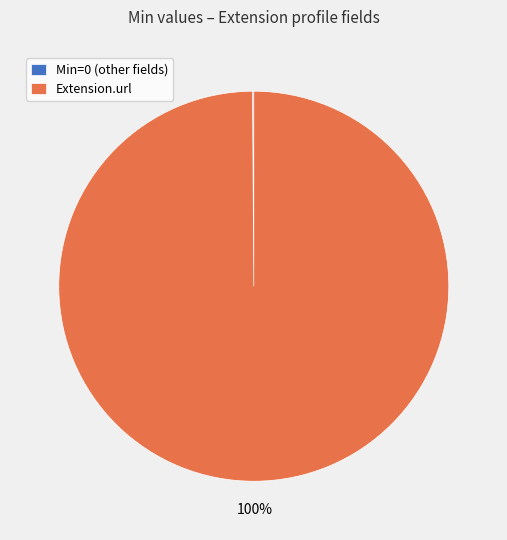

Is Extension.url the majority of the pie?

Yes